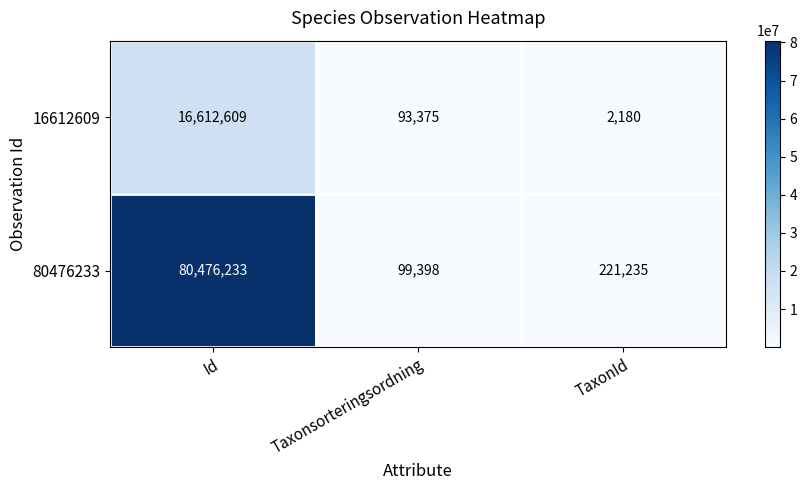

At which label is 80476233 closest to 40287815?

TaxonId